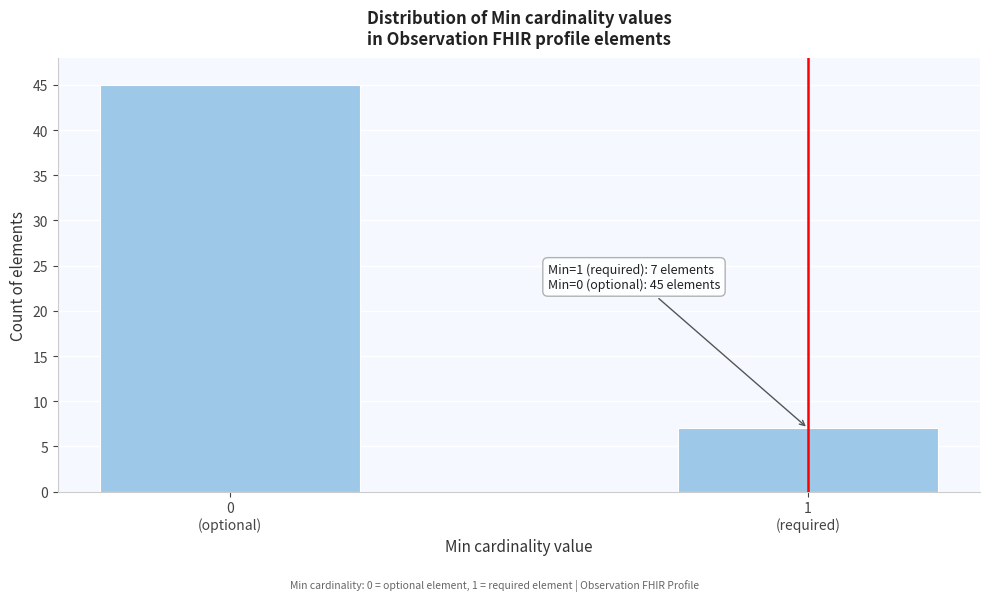

Reading left to right, extract all data points from this chart.

45	7